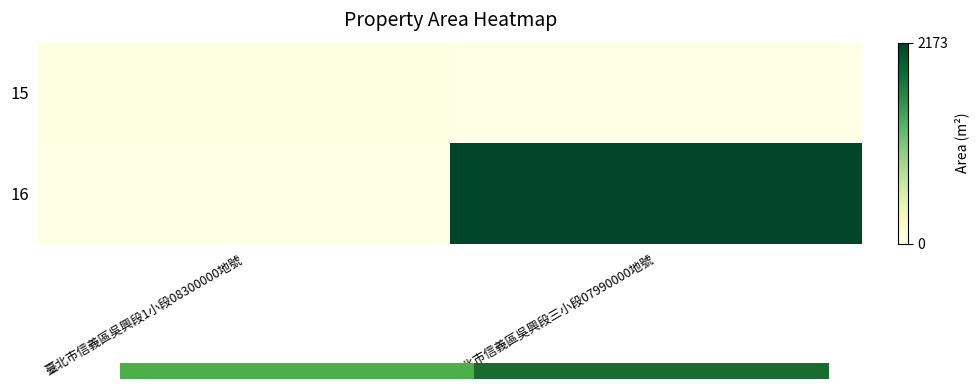

How many series are shown in this chart?

2